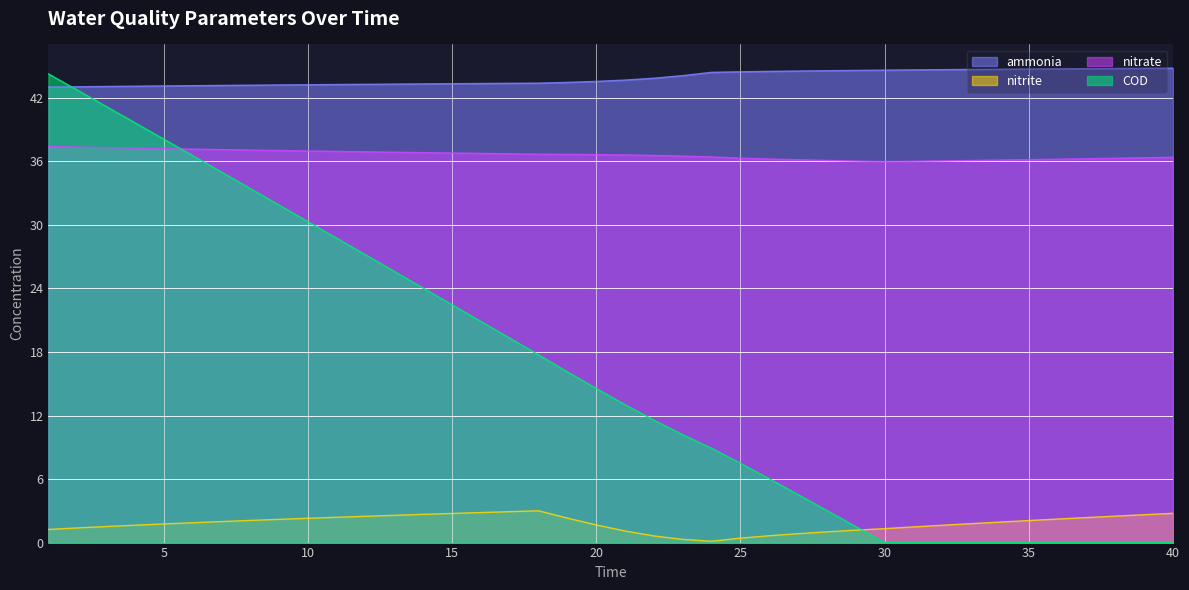

What is the difference between the maximum and minimum values in the COD series?

44.3